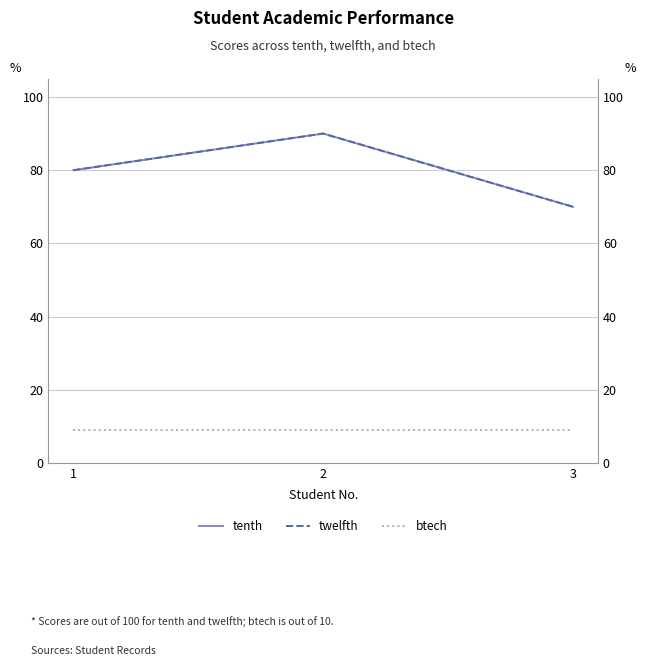

How many data points in twelfth are above 80?

1